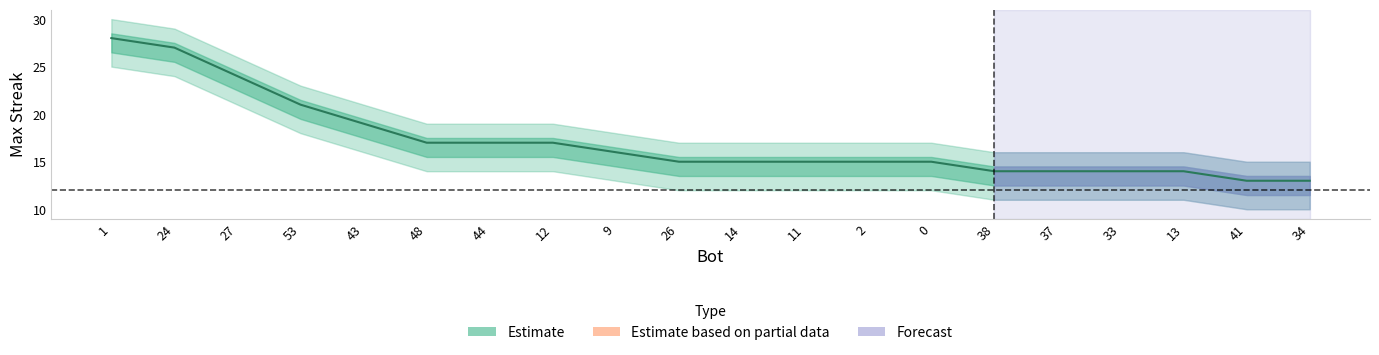

List the labels in order of value, largest first.

1, 24, 27, 53, 43, 48, 44, 12, 9, 26, 14, 11, 2, 0, 38, 37, 33, 13, 41, 34